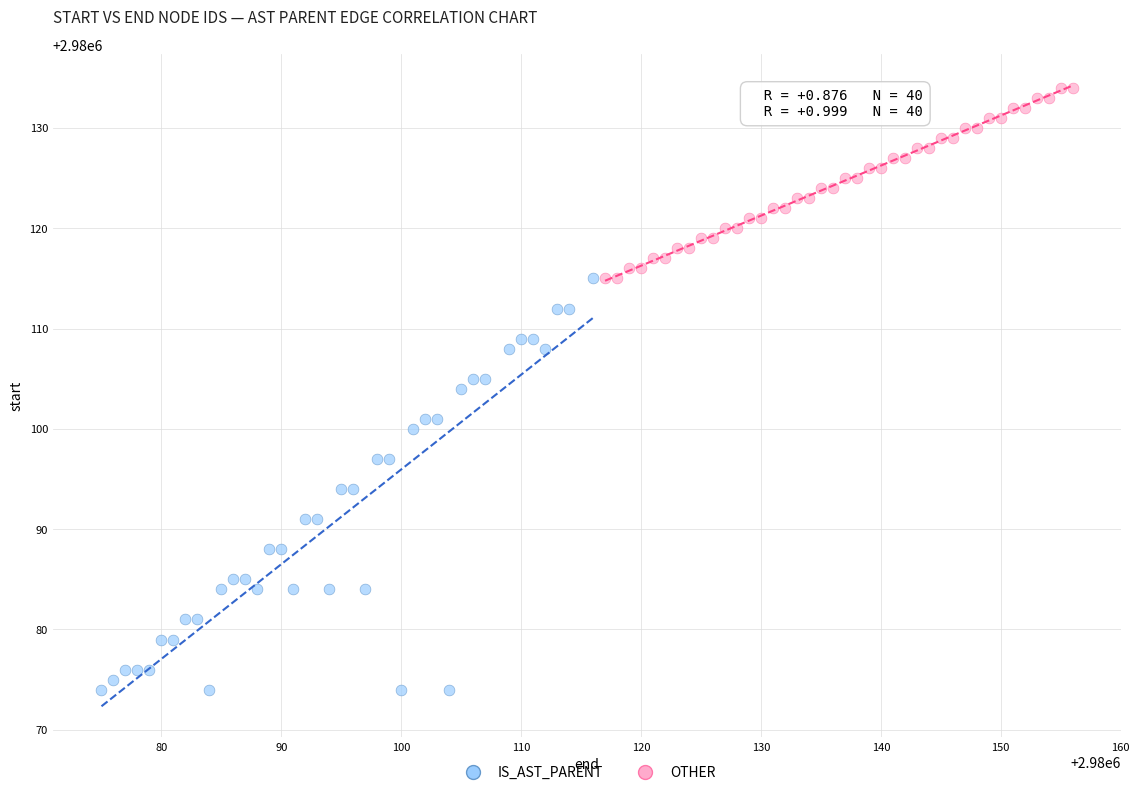

What are all the series names shown in the legend?

IS_AST_PARENT, OTHER